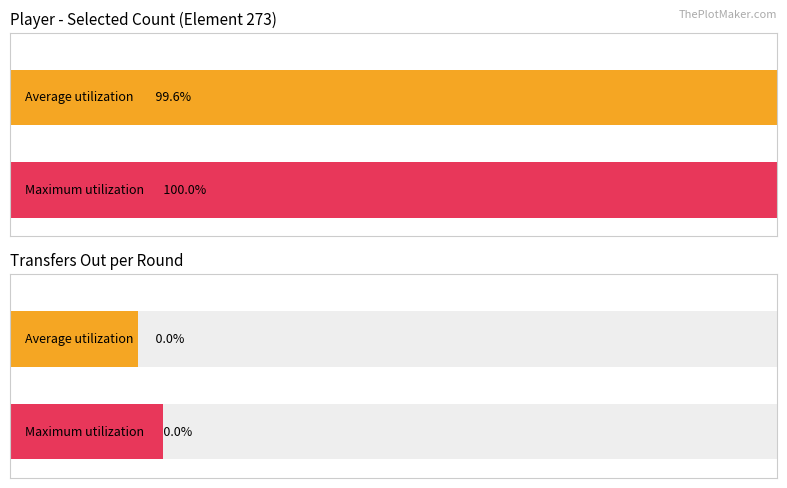

What are all the series names shown in the legend?

Average utilization, Maximum utilization